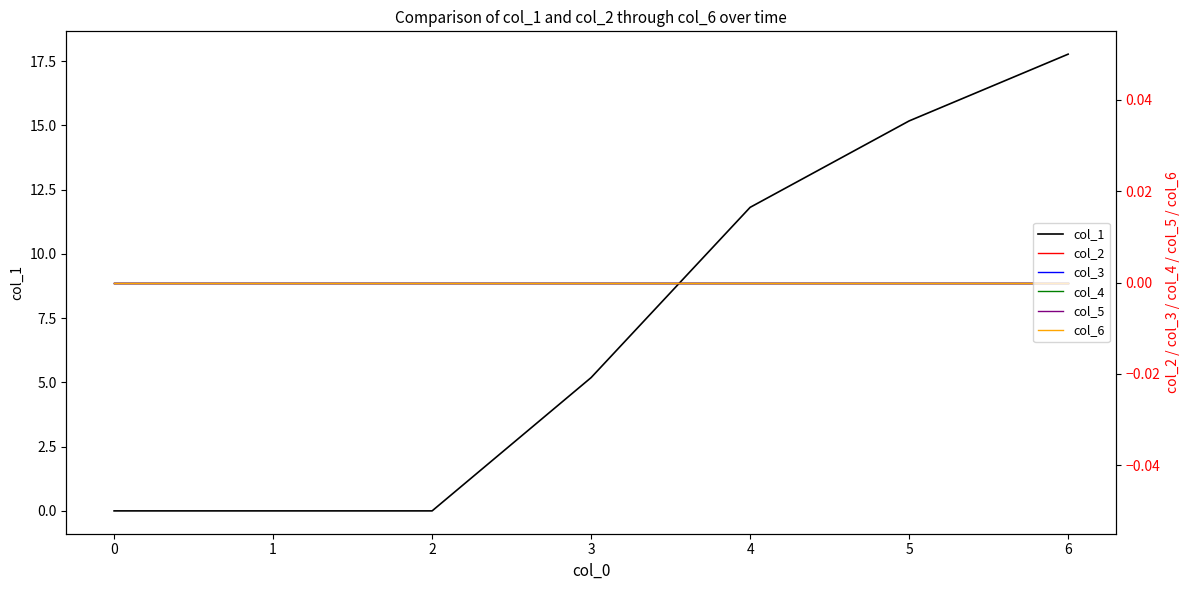

Reading left to right, what are all the values shown in this chart?

col_1: 0.0	0.0	0.0	5.2	11.8	15.2	17.8
col_2: 0.0	0.0	0.0	0.0	0.0	0.0	0.0
col_3: 0.0	0.0	0.0	0.0	0.0	0.0	0.0
col_4: 0.0	0.0	0.0	0.0	0.0	0.0	0.0
col_5: 0.0	0.0	0.0	0.0	0.0	0.0	0.0
col_6: 0.0	0.0	0.0	0.0	0.0	0.0	0.0